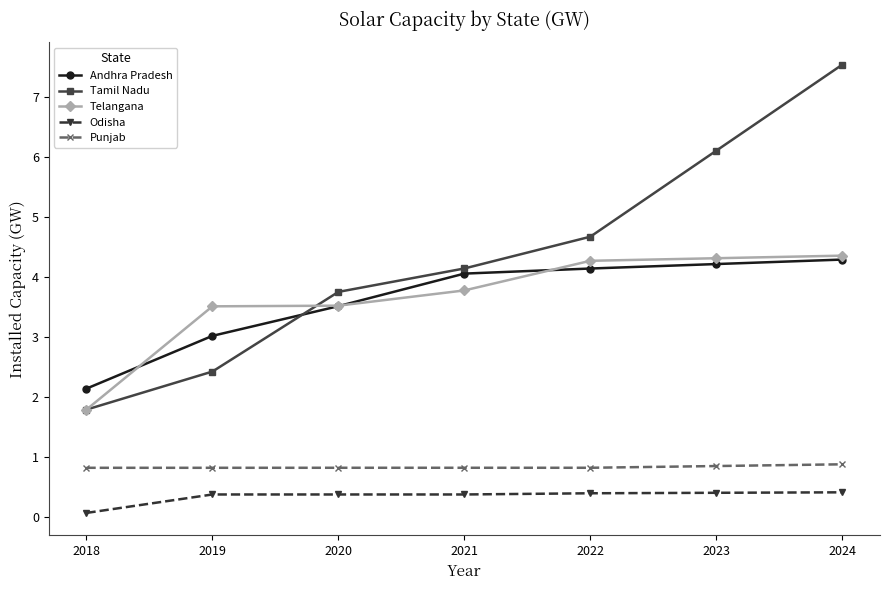

At 2021, list the series in order from largest to smallest.

Tamil Nadu, Andhra Pradesh, Telangana, Punjab, Odisha